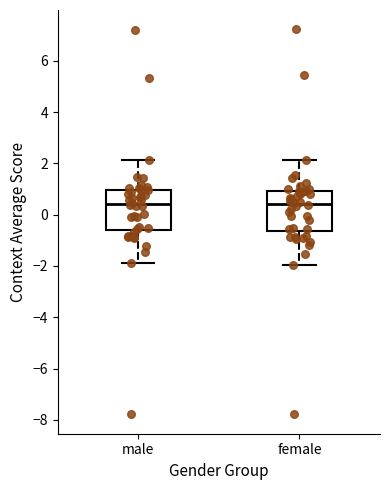

Reading left to right, read every box against the y-axis: the position of its median line, the range the box covers, and the ends of its whiskers. The values are not printed on the chart, so give them approximately, as read against the axis.

male: median 0.4, box -0.6 to 1.0, whiskers -1.8 to 2.2
female: median 0.4, box -0.6 to 1.0, whiskers -2.0 to 2.2